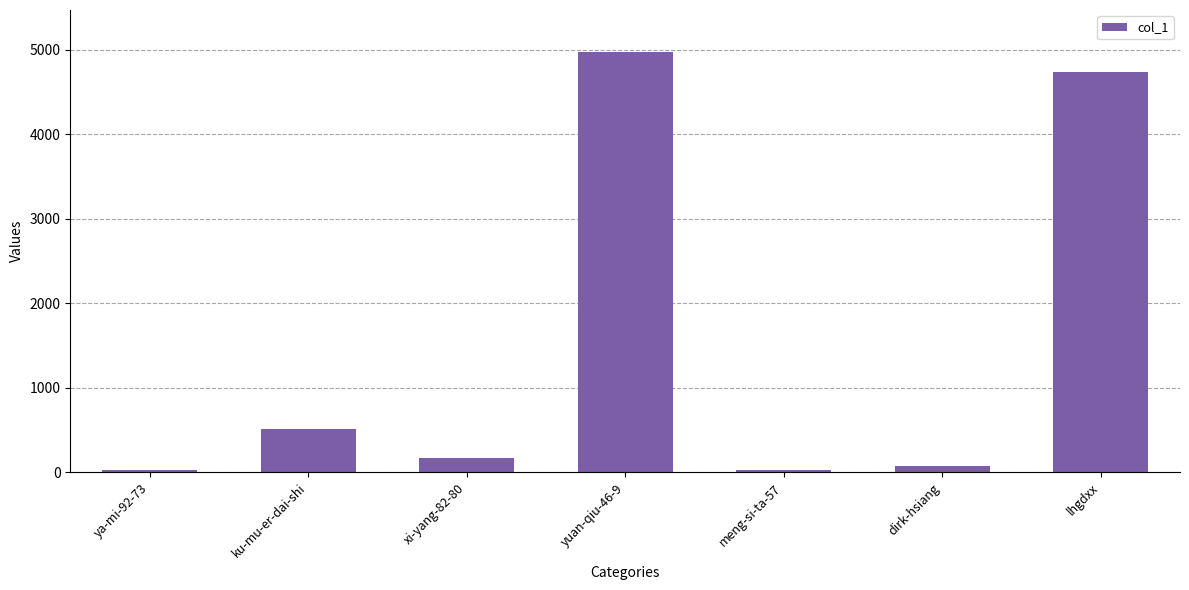

What is the label of the 1st bar from the left?

ya-mi-92-73